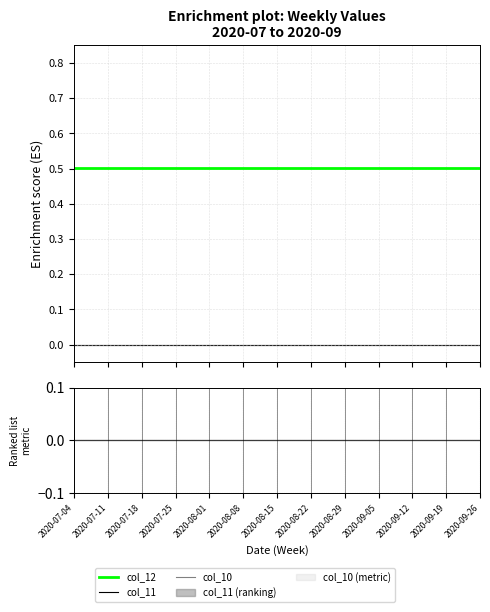

Reading left to right, what are all the values shown in this chart?

col_12: 2020-07-04=0.5	2020-07-11=0.5	2020-07-18=0.5	2020-07-25=0.5	2020-08-01=0.5	2020-08-08=0.5	2020-08-15=0.5	2020-08-22=0.5	2020-08-29=0.5	2020-09-05=0.5	2020-09-12=0.5	2020-09-19=0.5	2020-09-26=0.5
col_11: 2020-07-04=0.0	2020-07-11=0.0	2020-07-18=0.0	2020-07-25=0.0	2020-08-01=0.0	2020-08-08=0.0	2020-08-15=0.0	2020-08-22=0.0	2020-08-29=0.0	2020-09-05=0.0	2020-09-12=0.0	2020-09-19=0.0	2020-09-26=0.0
col_10: 2020-07-04=0.0	2020-07-11=0.0	2020-07-18=0.0	2020-07-25=0.0	2020-08-01=0.0	2020-08-08=0.0	2020-08-15=0.0	2020-08-22=0.0	2020-08-29=0.0	2020-09-05=0.0	2020-09-12=0.0	2020-09-19=0.0	2020-09-26=0.0